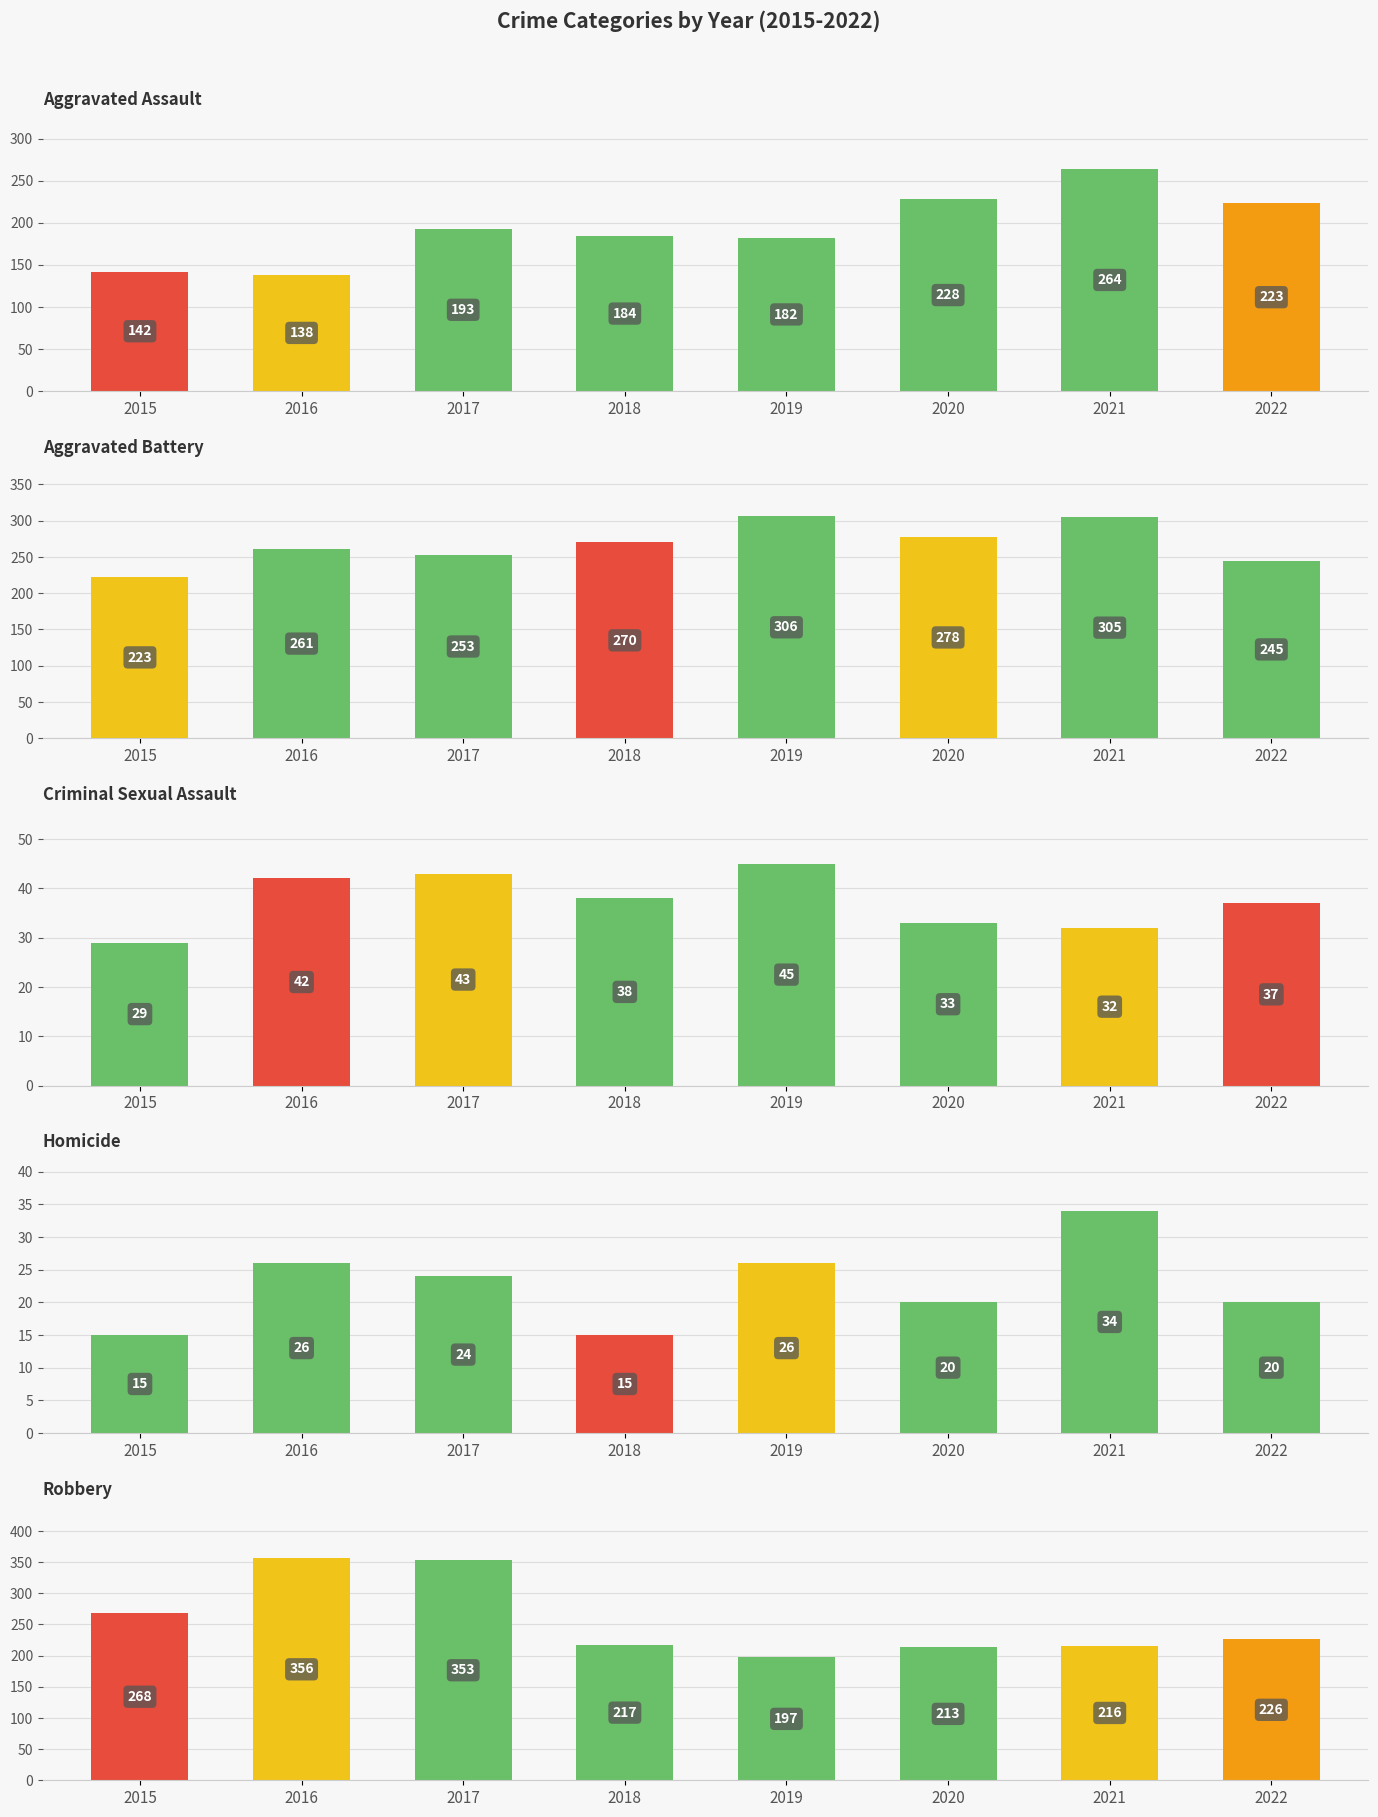

Which series has the widest spread of values?

Robbery